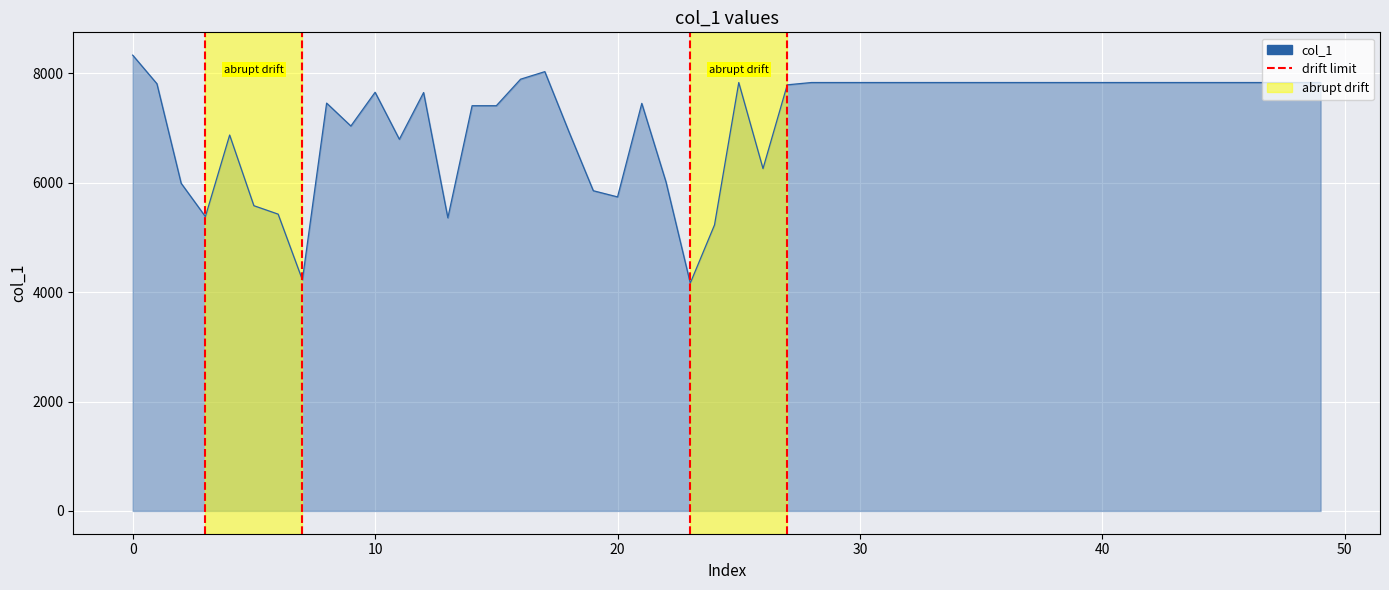

The chart shows a value of -1 at −10. True or false?

False